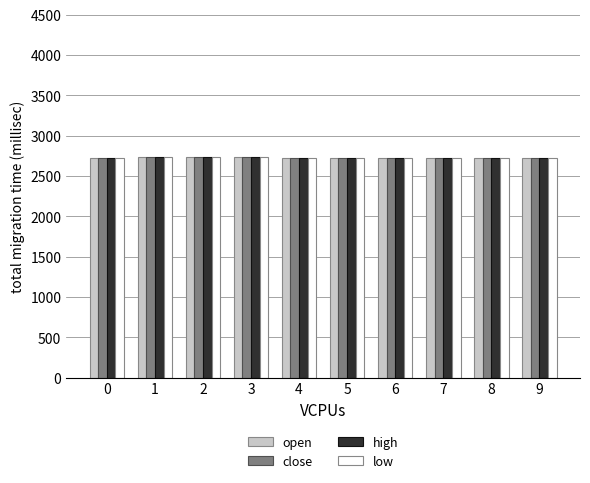

What is the greatest value displayed?

2739